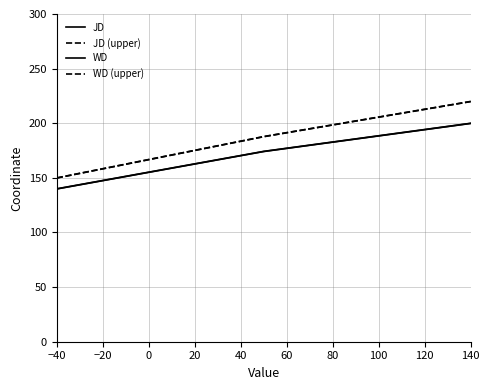

List the series in order of their peak value, highest first.

WD (upper), JD (upper), WD, JD